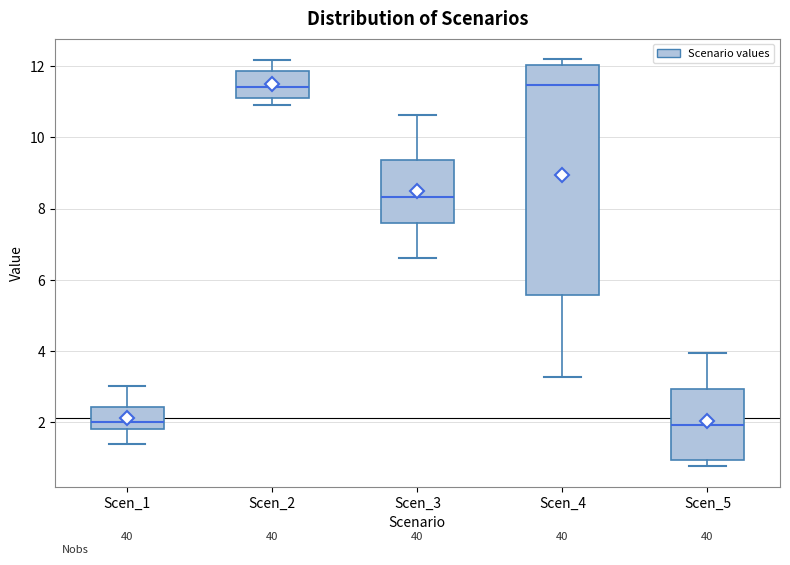

Where is the upper edge of the box for Scen_5 on the y-axis? The values are not printed on the chart, so give them approximately, as read against the axis.

3.0